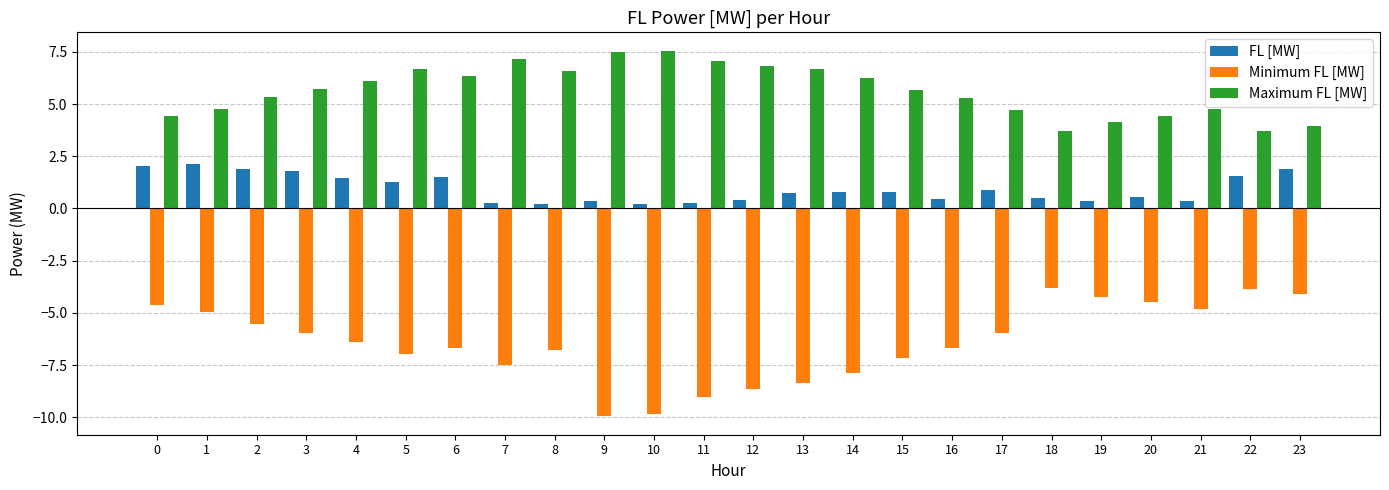

What is the smallest value displayed?

-10.0